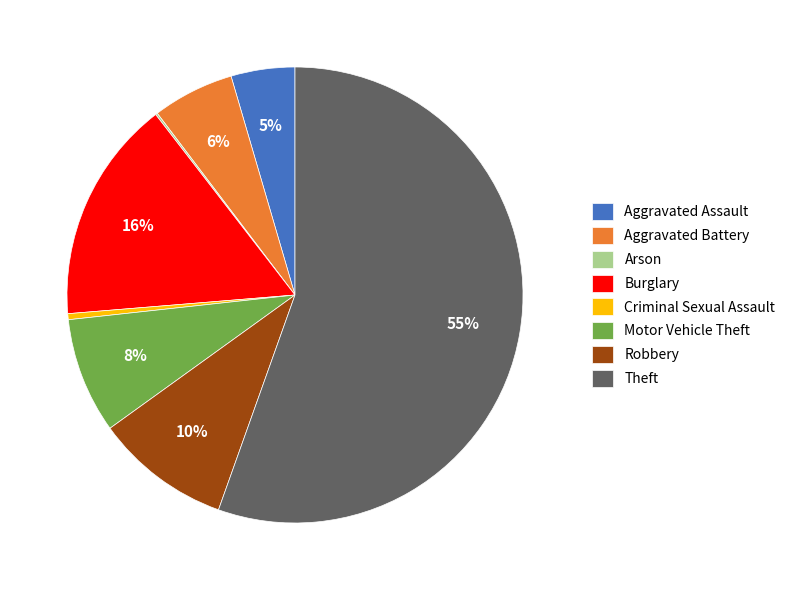

True or false: Burglary accounts for 30% of the total.

False